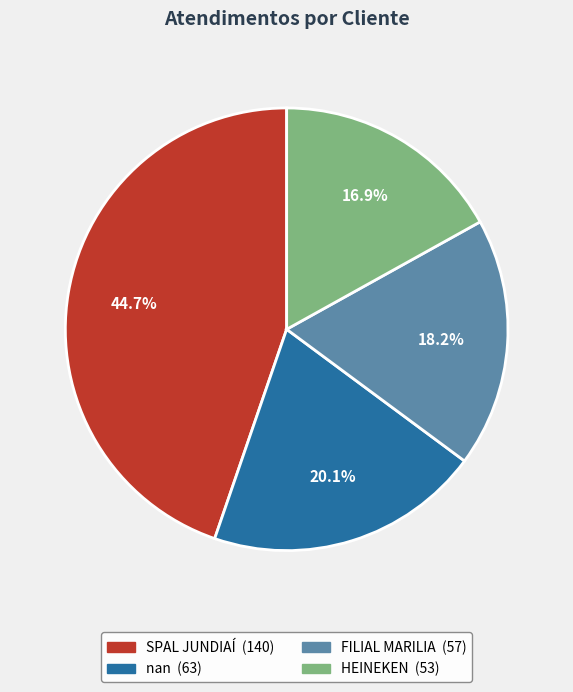

To the nearest percent, what percentage of the pie is SPAL JUNDIAÍ?

45%